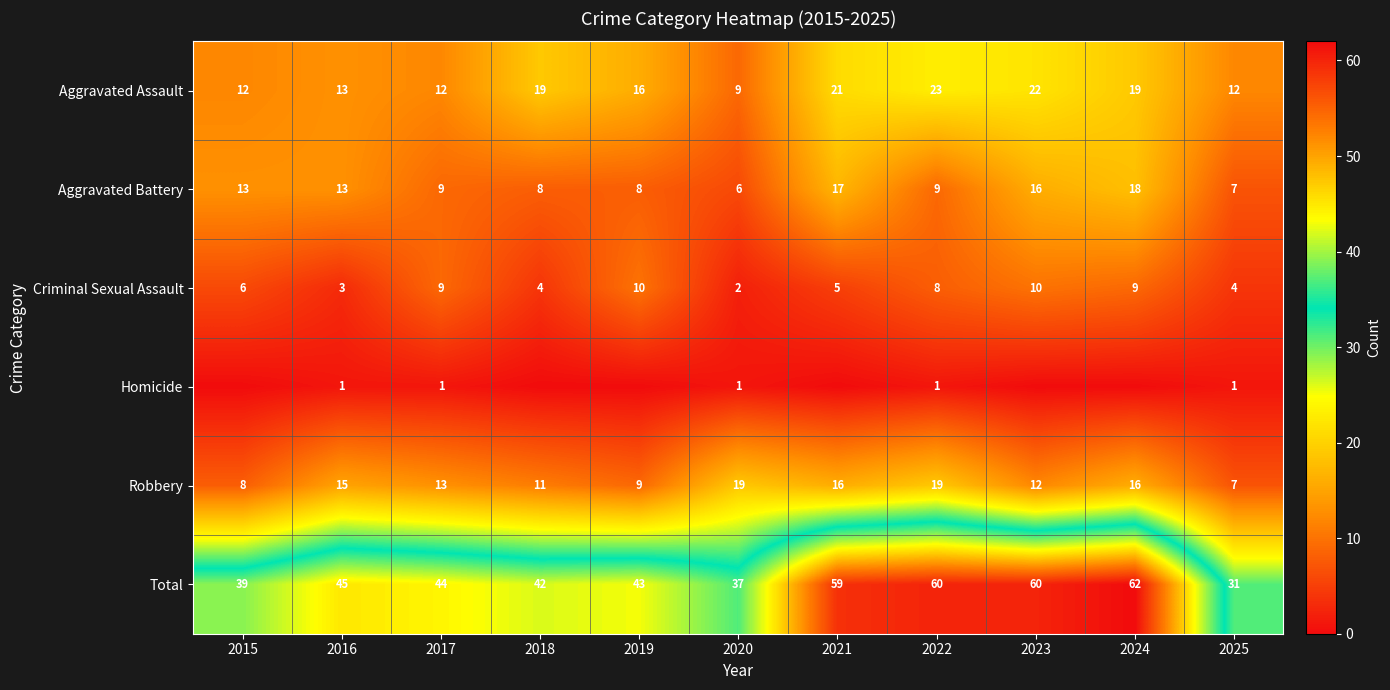

What is the difference between the maximum and minimum values in the Robbery series?

12